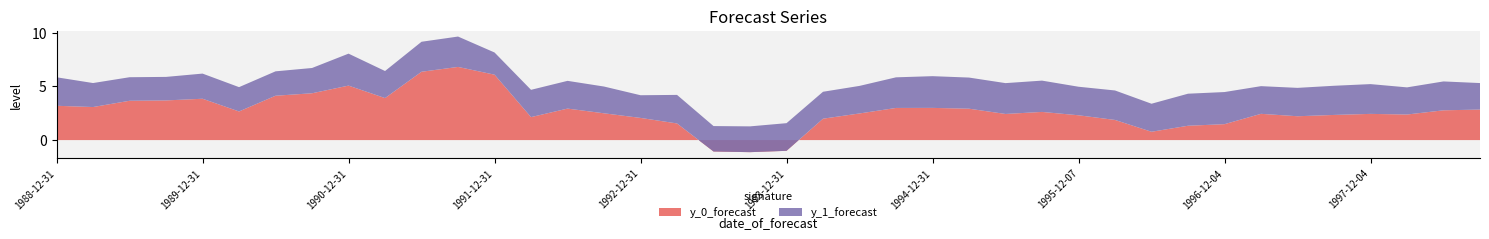

Reading left to right, transcribe all the data shown in this chart.

y_0_forecast: 3.2	3.1	3.7	3.7	3.9	2.7	4.1	4.4	5.1	3.9	6.4	6.8	6.1	2.1	2.9	2.5	2.1	1.5	-1.1	-1.1	-1.0	2.0	2.5	3.0	3.0	2.9	2.4	2.6	2.3	1.9	0.8	1.3	1.5	2.4	2.2	2.3	2.4	2.4	2.8	2.8
y_1_forecast: 2.7	2.2	2.2	2.2	2.3	2.3	2.3	2.4	3.0	2.5	2.8	2.8	2.1	2.5	2.6	2.5	2.1	2.7	2.4	2.4	2.6	2.5	2.6	2.9	3.0	2.9	2.9	2.9	2.7	2.7	2.6	3.0	3.0	2.6	2.6	2.7	2.8	2.5	2.7	2.5